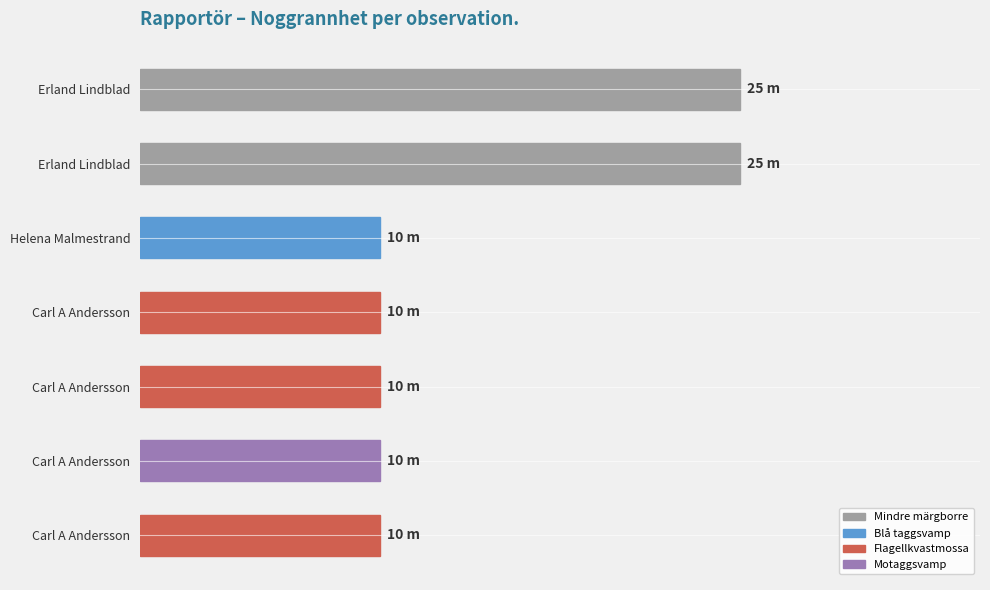

Does the chart contain any negative values?

No